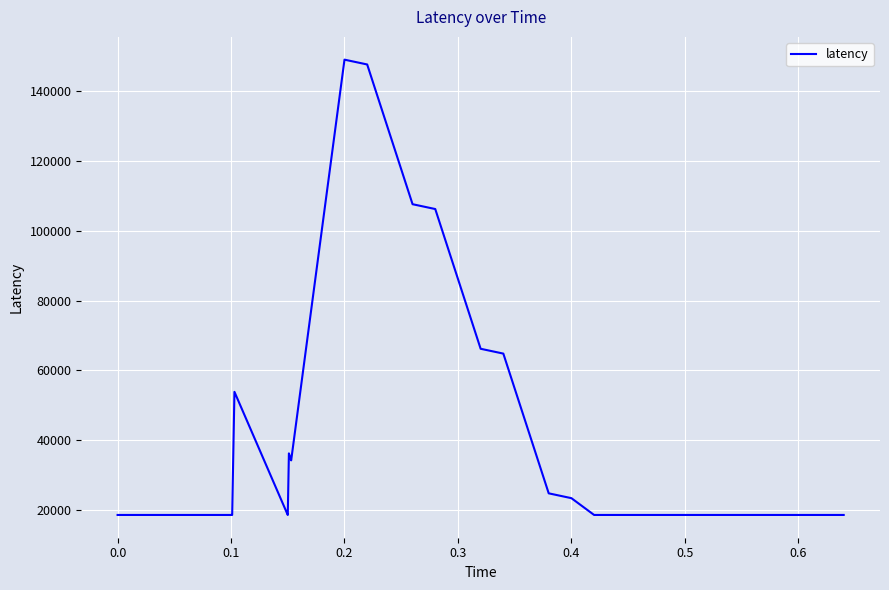

What is the difference between the maximum and minimum values?

130327